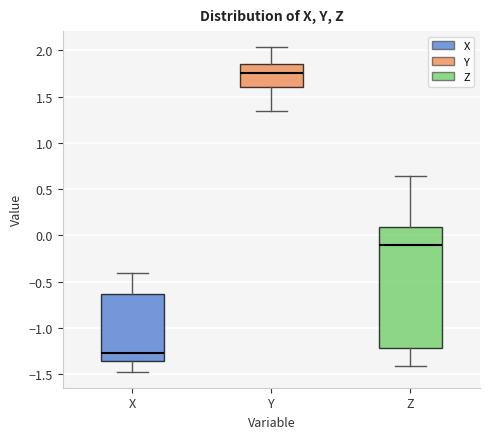

Which box's median line is the highest?

Y